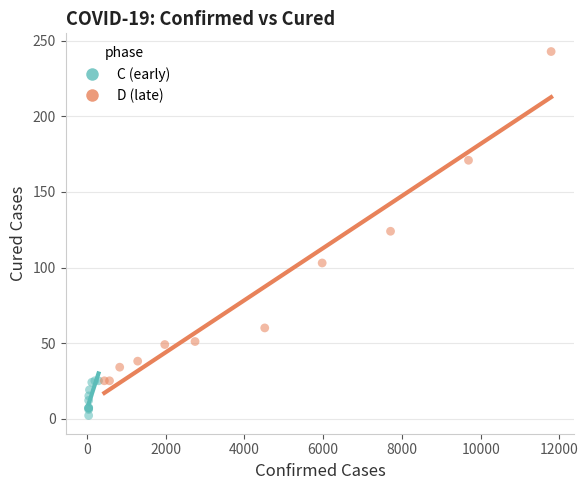

Which series reaches the maximum Y coordinate?

D (late)